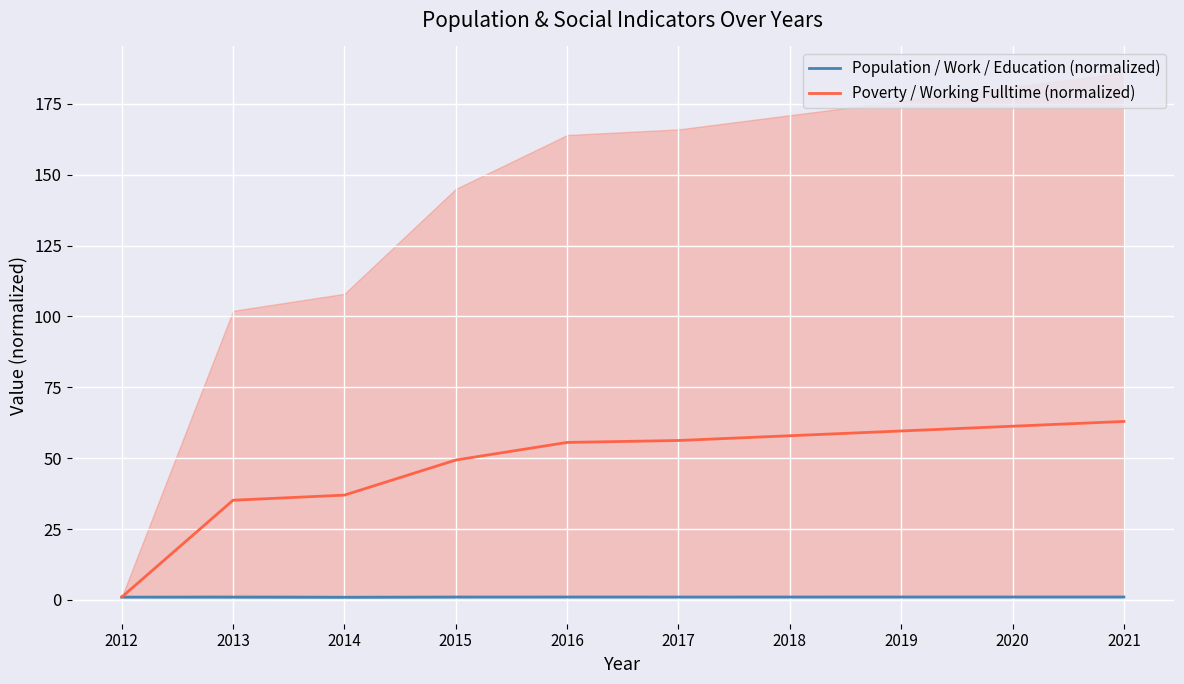

The Population / Work / Education (normalized) series shows 1.0 at 2015. True or false?

True